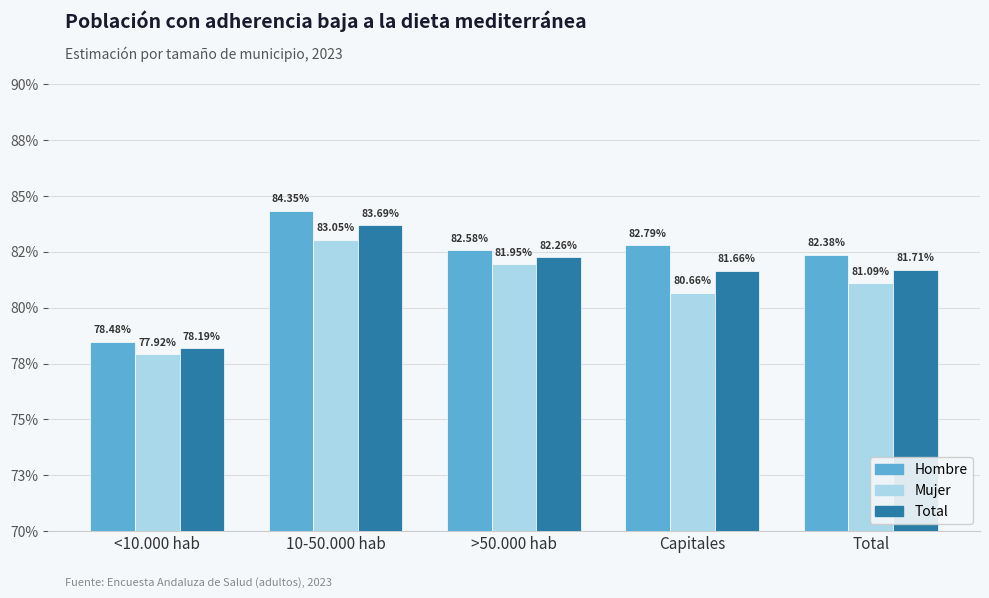

Reading left to right, transcribe all the data shown in this chart.

Hombre: 0.8	0.8	0.8	0.8	0.8
Mujer: 0.8	0.8	0.8	0.8	0.8
Total: 0.8	0.8	0.8	0.8	0.8